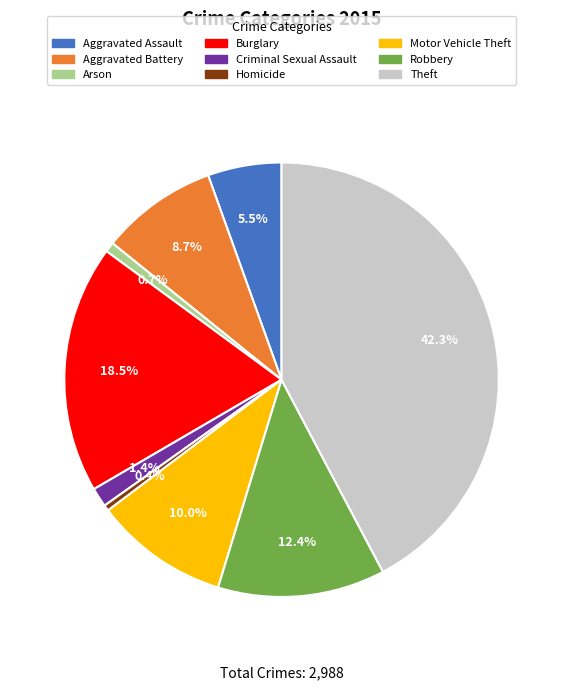

How many slices are in this pie chart?

9